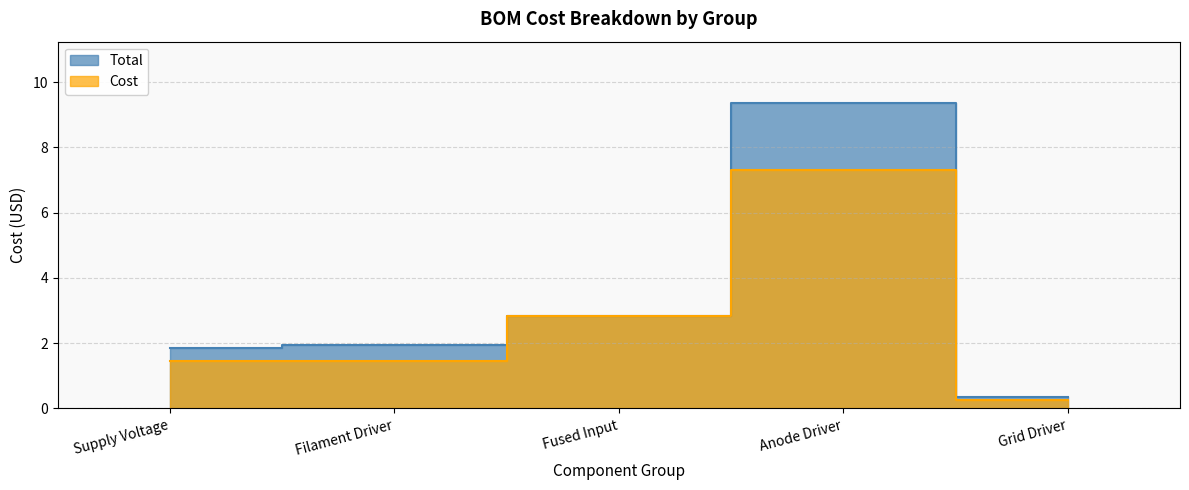

True or false: Cost and Total cross at least once.

False